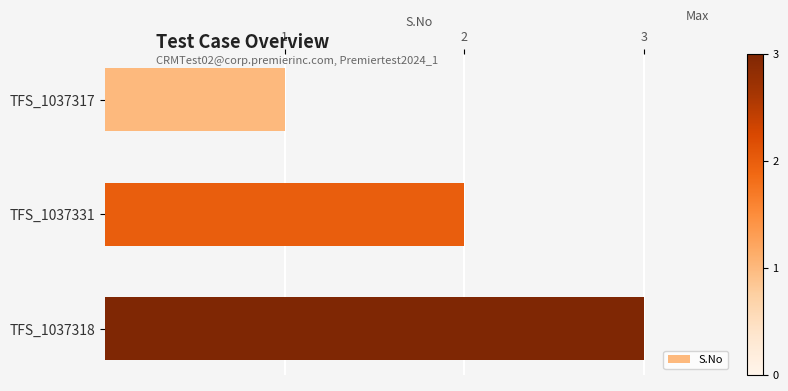

What position from the top is TFS_1037318?

3